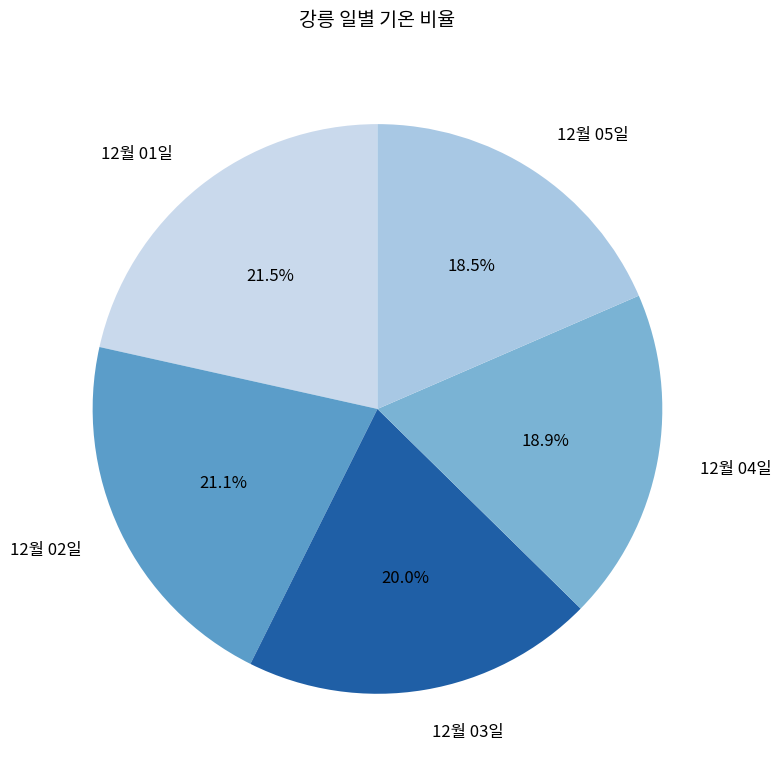

Is the sum of 12월 04일 and 12월 01일 greater than half?

No